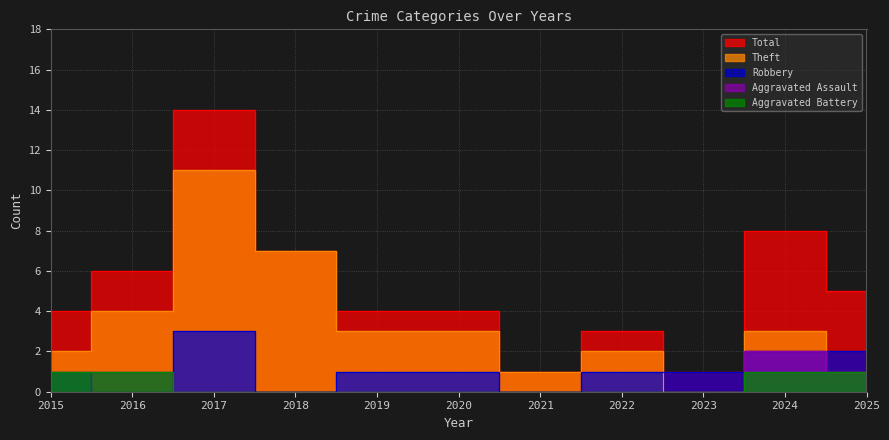

What is the difference between the maximum and minimum values in the Aggravated Assault series?

2